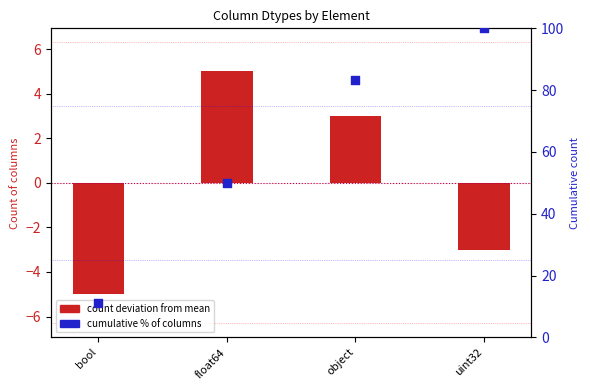

What is the change in value from bool to float64?

+38.9